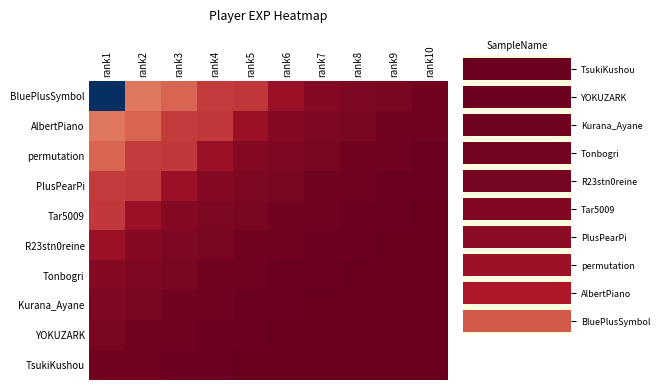

Rank the series at rank9 from lowest to highest value.

TsukiKushou, YOKUZARK, Kurana_Ayane, Tonbogri, R23stn0reine, Tar5009, PlusPearPi, permutation, AlbertPiano, BluePlusSymbol